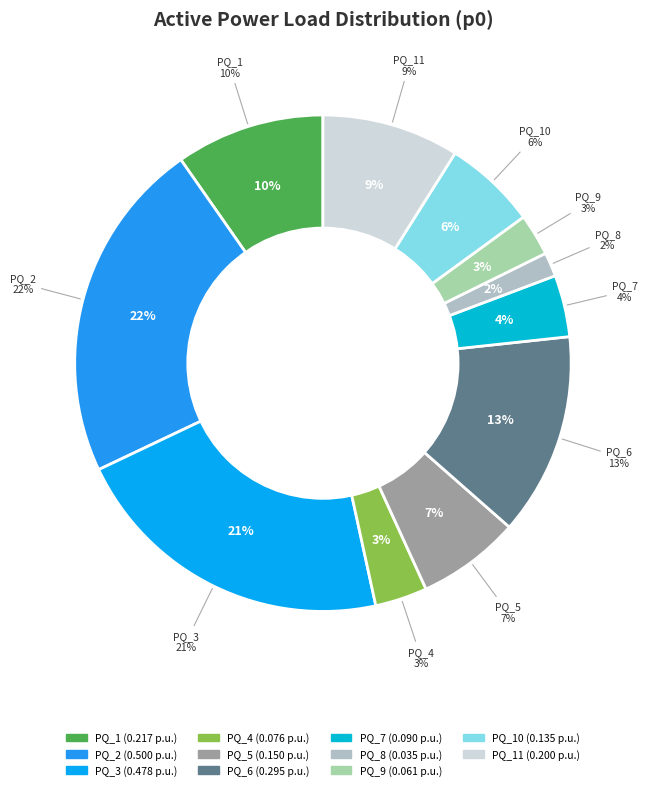

To the nearest percent, what is the difference between the PQ_2 and PQ_6 slice percentages?

9%